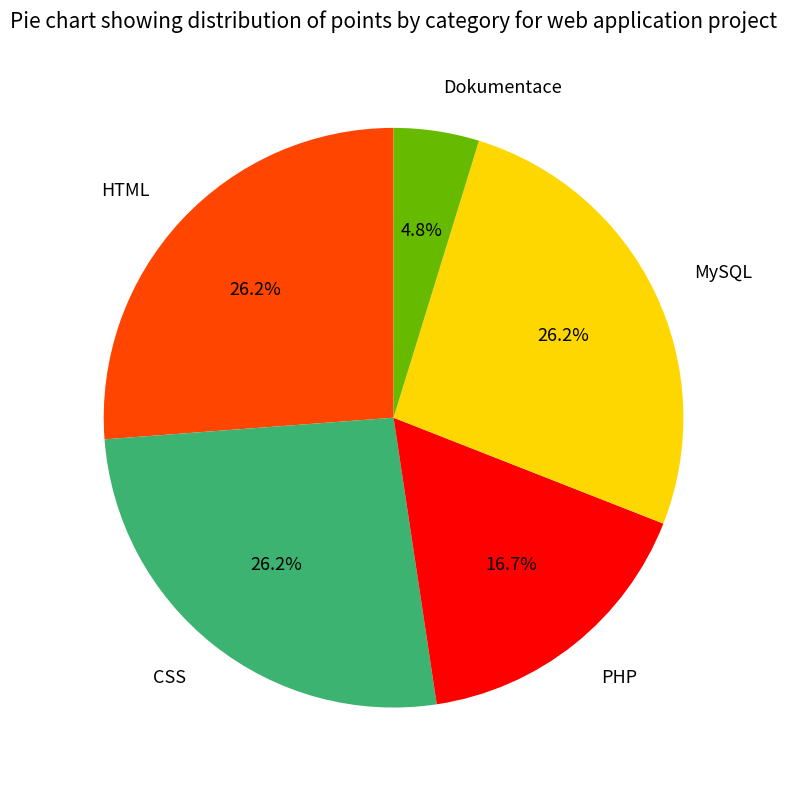

What percentage is the MySQL slice, to the nearest percent?

26%